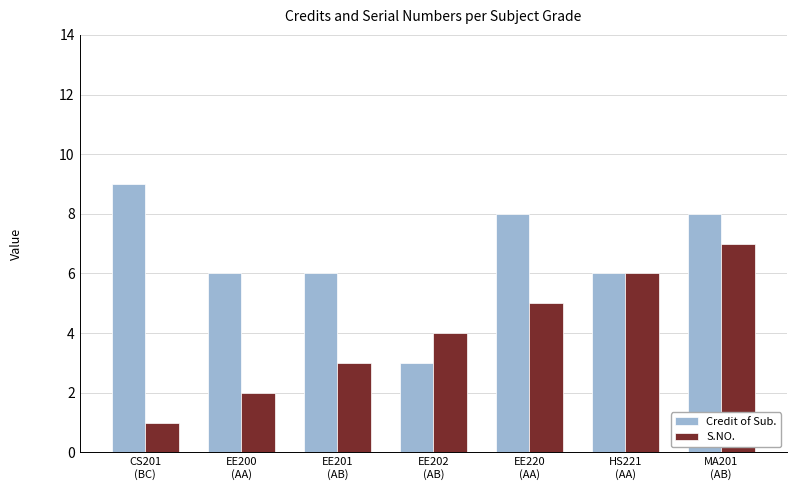

The value of S.NO. at EE202
(AB) is 4. True or false?

True